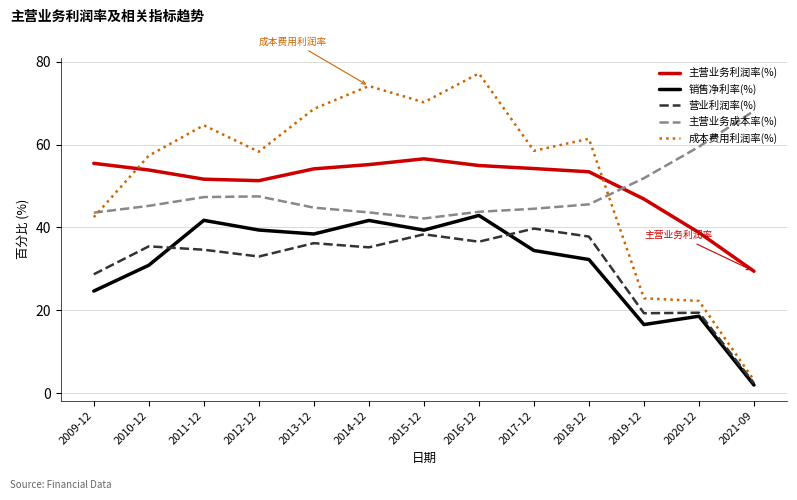

Is this an area chart (filled region under the line)?

No